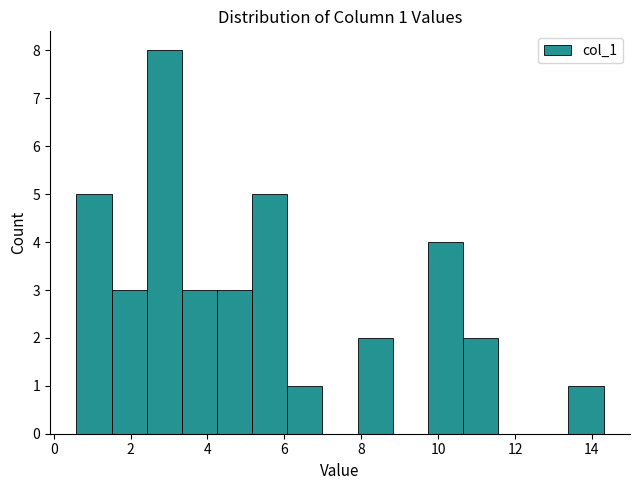

Which range on the x-axis has the tallest bar?

2.4 to 3.4